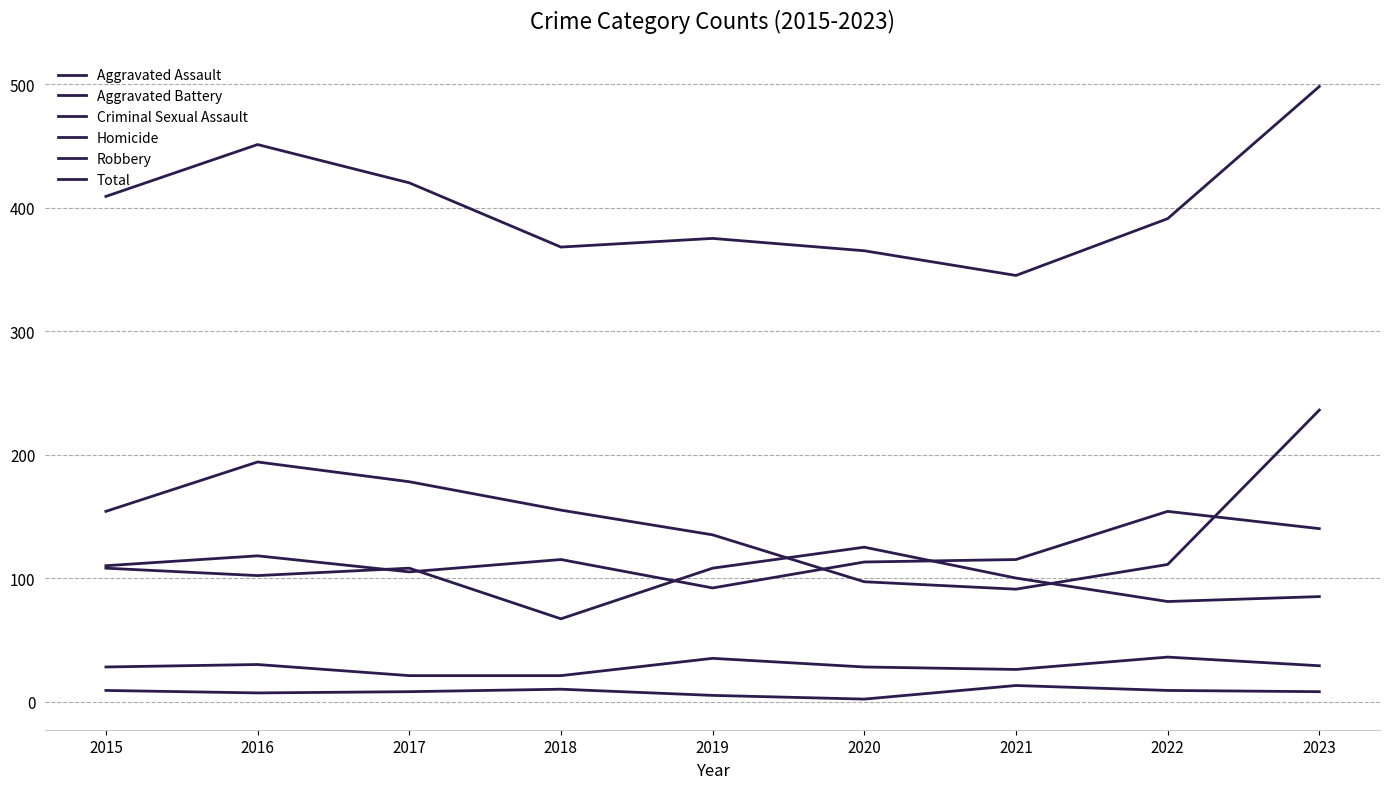

True or false: Criminal Sexual Assault and Total intersect in this chart.

False